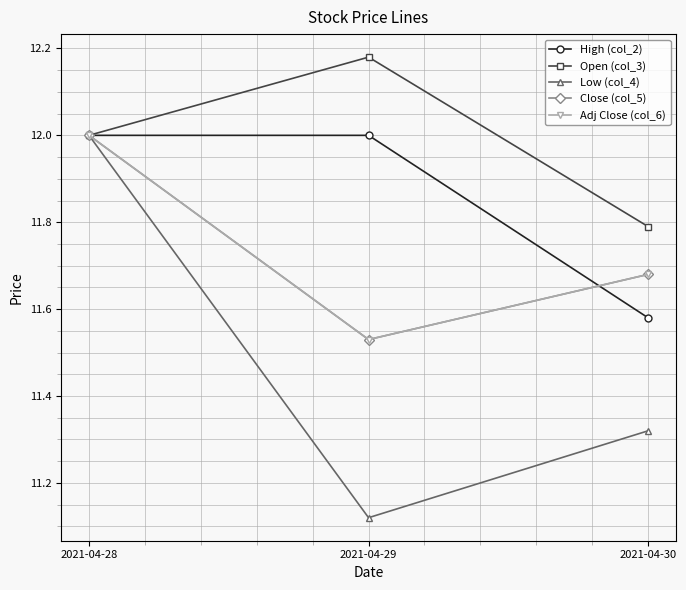

Does the chart have visible grid lines?

Yes